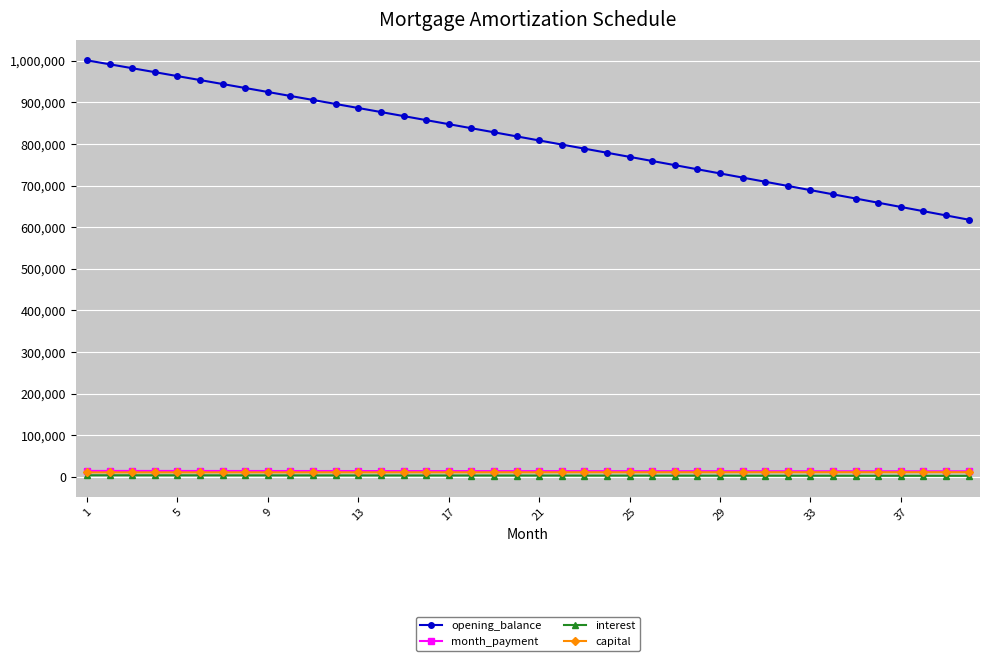

How many lines are shown in the chart?

4